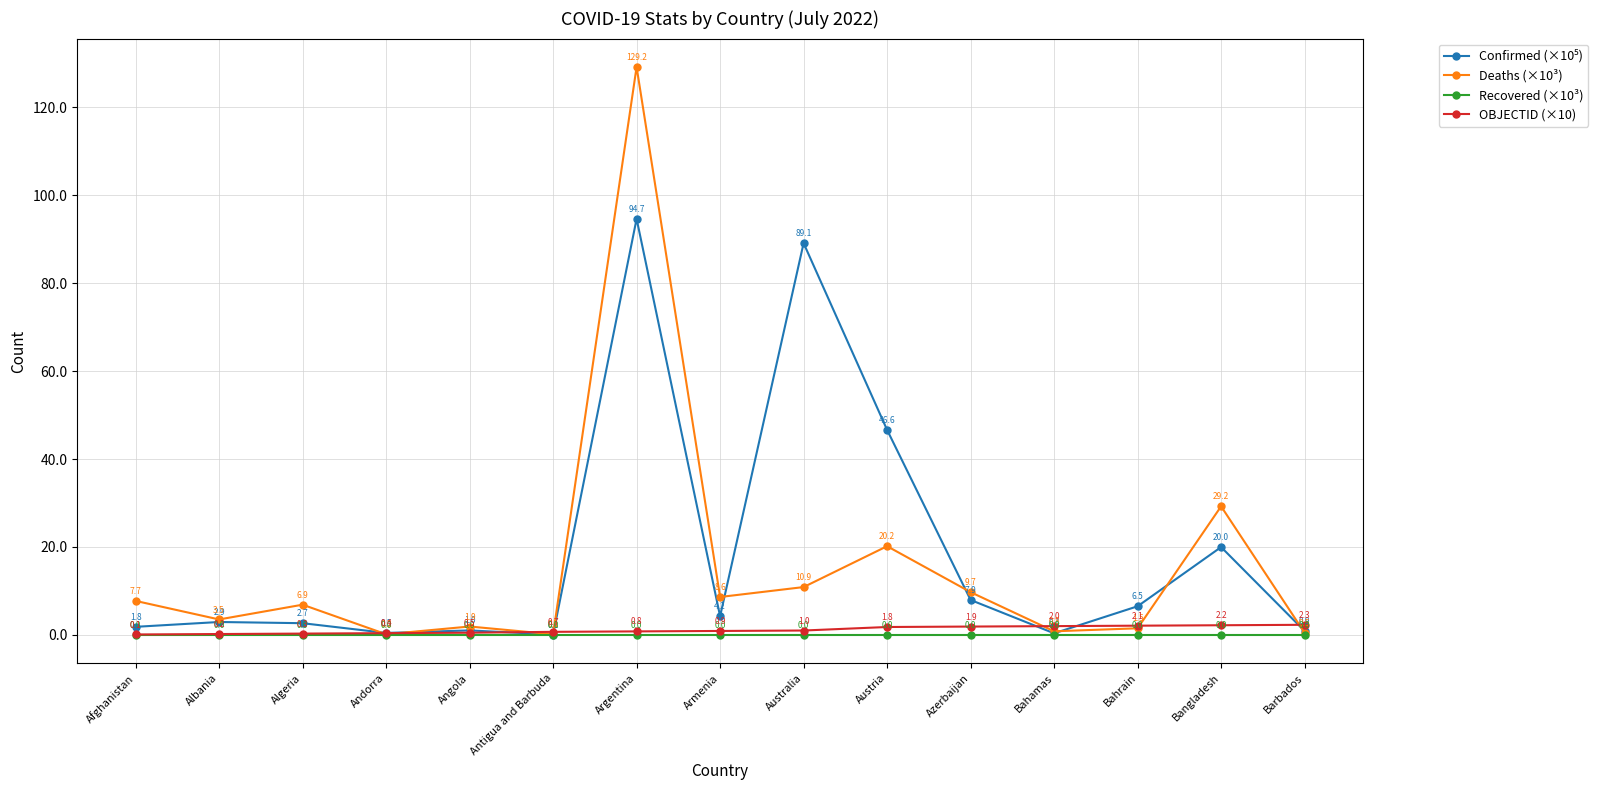

True or false: OBJECTID (×10) has a value of 0.1 at Afghanistan.

True